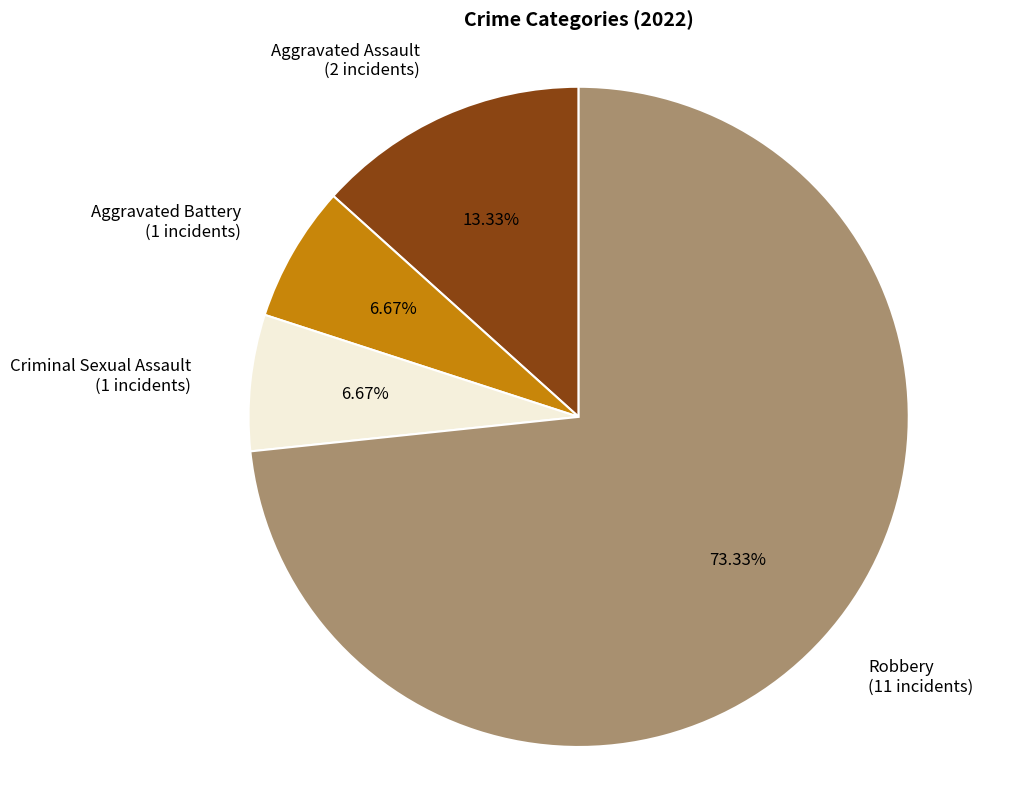

How many slices are in this pie chart?

4